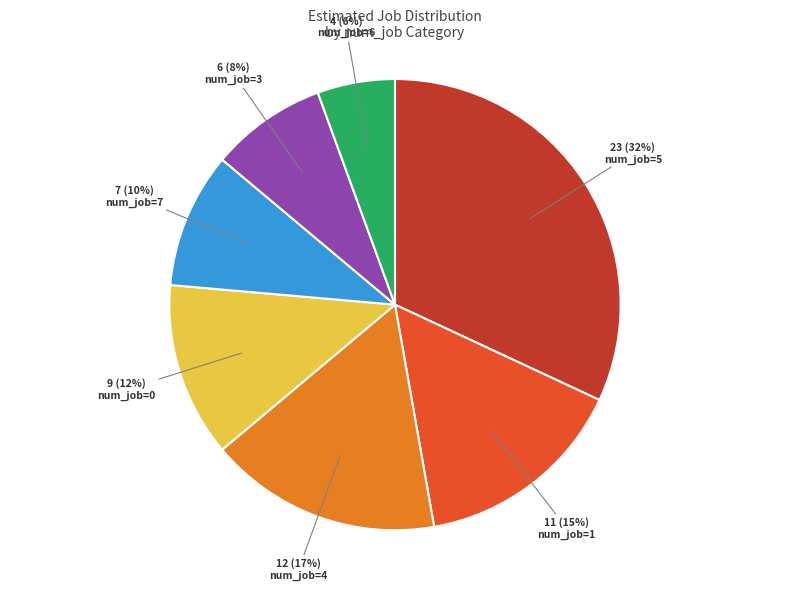

Count the number of slices in the pie.

7